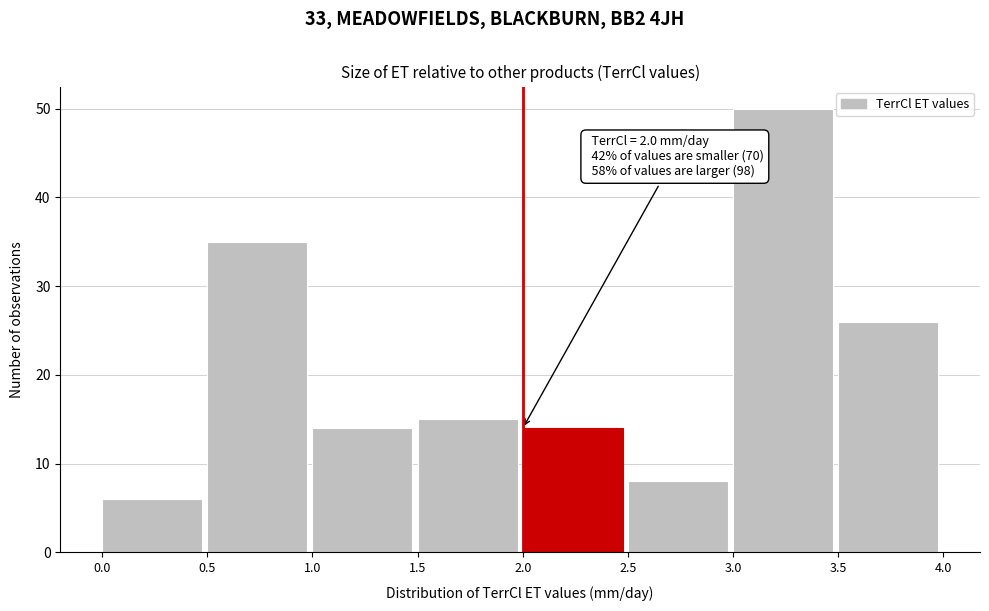

Which range on the x-axis has the tallest bar?

3.0 to 3.5